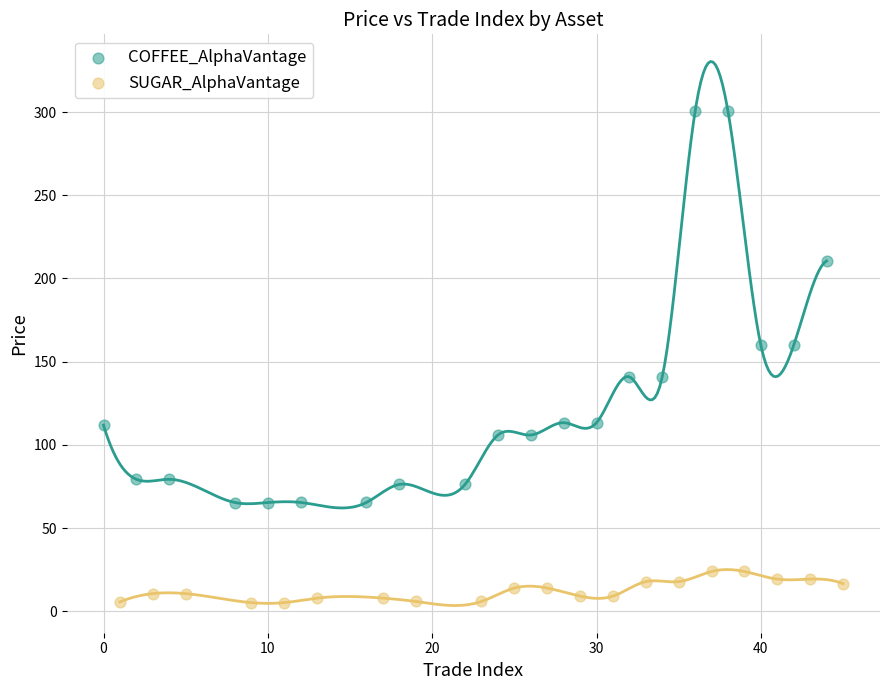

Which series has the widest spread of Y values?

COFFEE_AlphaVantage